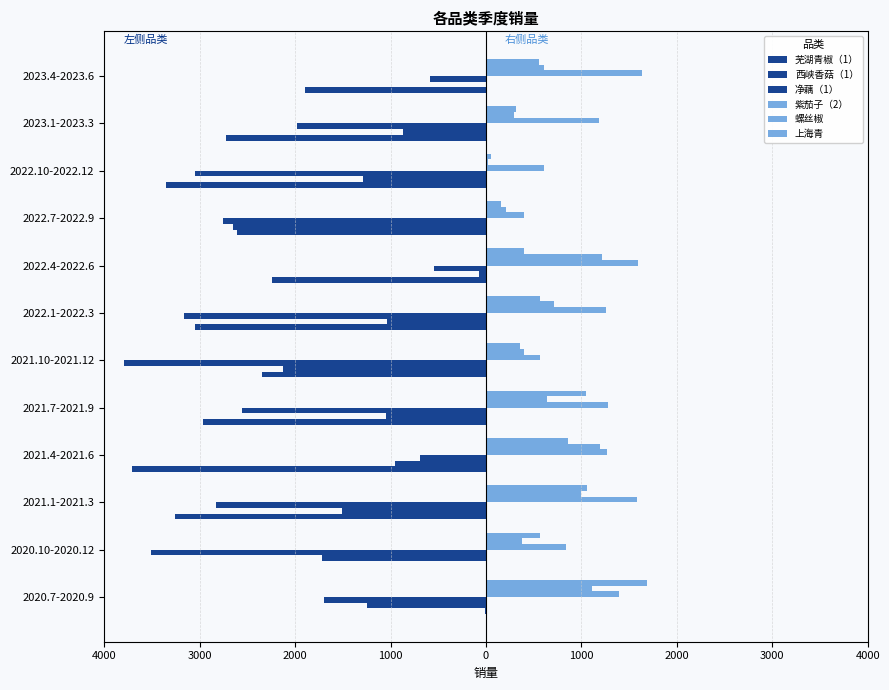

What is the average value of the 芜湖青椒（1） series?

-2347.0